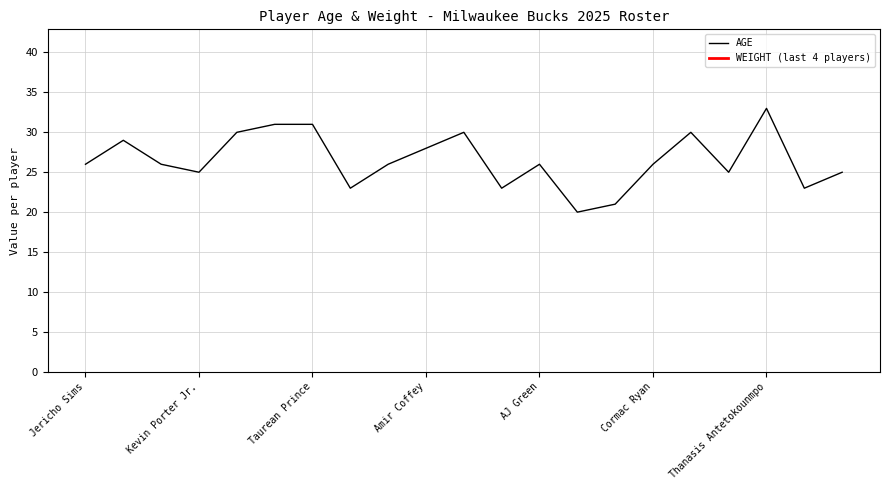

List the labels in order of value, largest first.

Thanasis Antetokounmpo, Gary Harris, Taurean Prince, Bobby Portis, Kyle Kuzma, Giannis Antetokounmpo, Myles Turner, Amir Coffey, Jericho Sims, Gary Trent Jr., Jamaree Bouyea, AJ Green, Cormac Ryan, Kevin Porter Jr., Pete Nance, Cole Anthony, Ryan Rollins, Mark Sears, Andre Jackson Jr., Chris Livingston, Tyler Smith